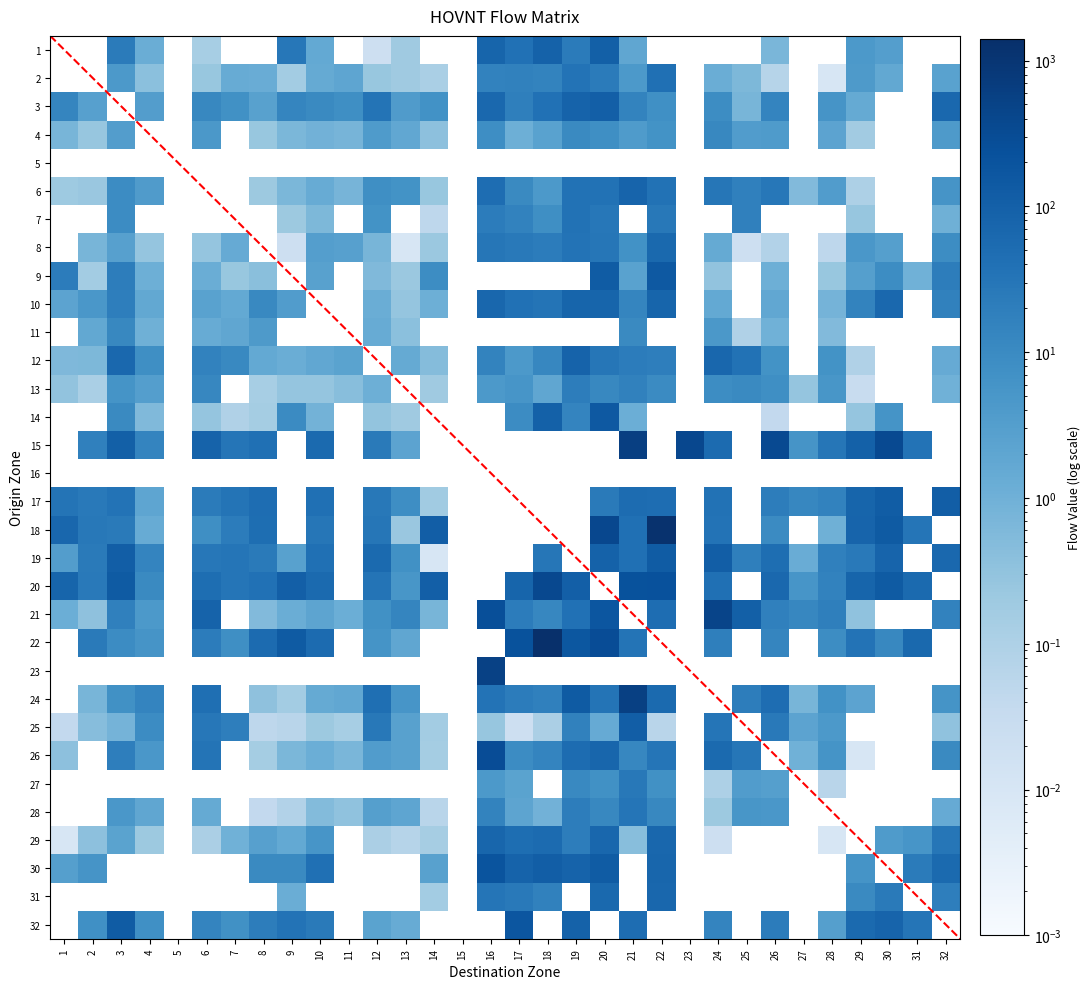

Which has a higher value, 15 or 16?

15